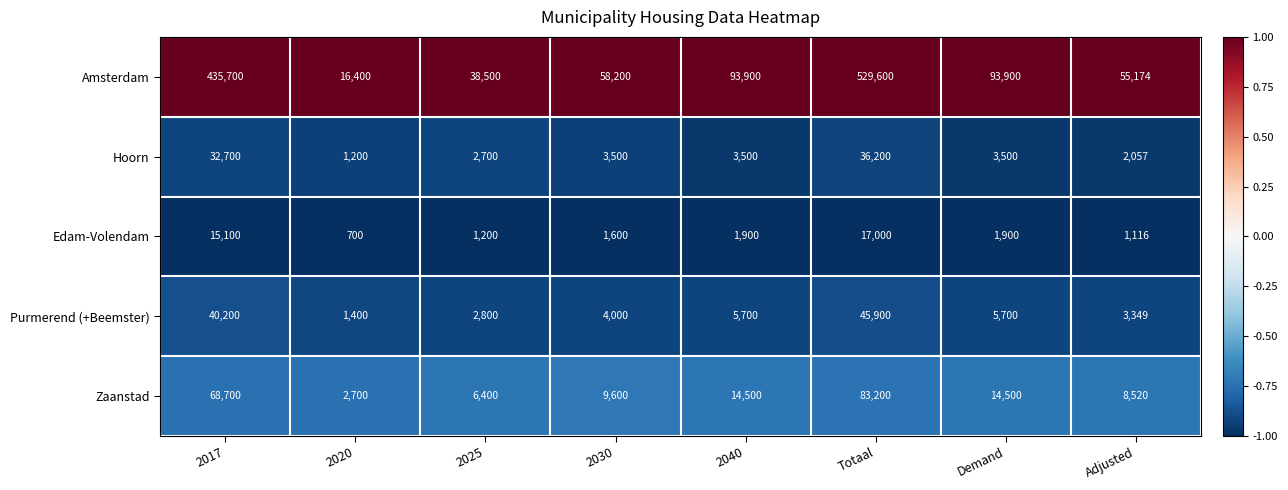

Is it true that Purmerend (+Beemster) equals 28137 at 2017?

False